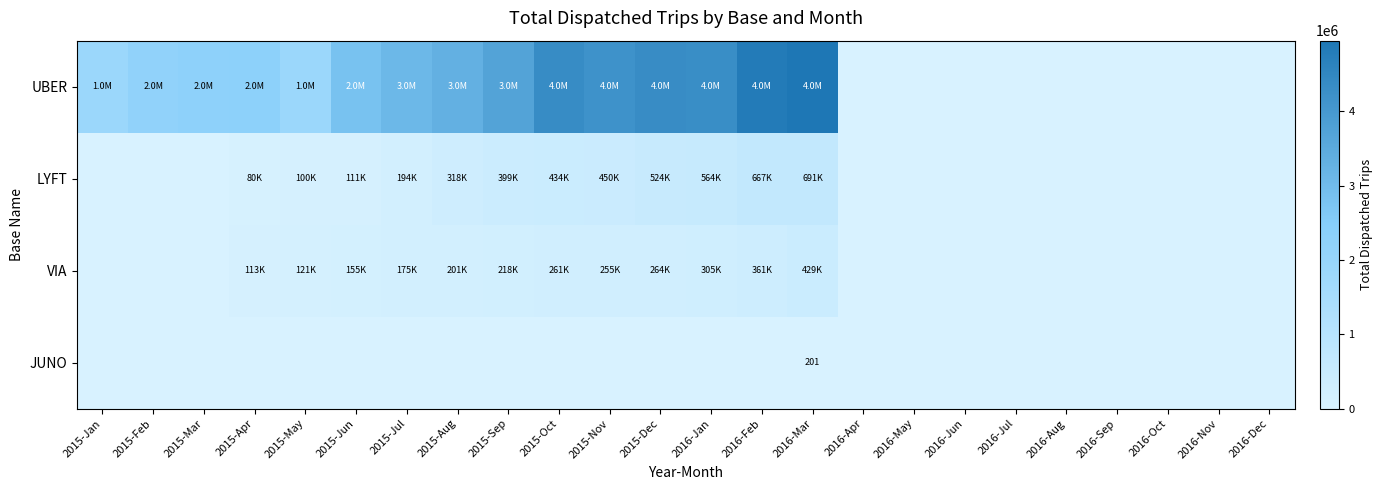

What is the greatest value displayed?

4949743